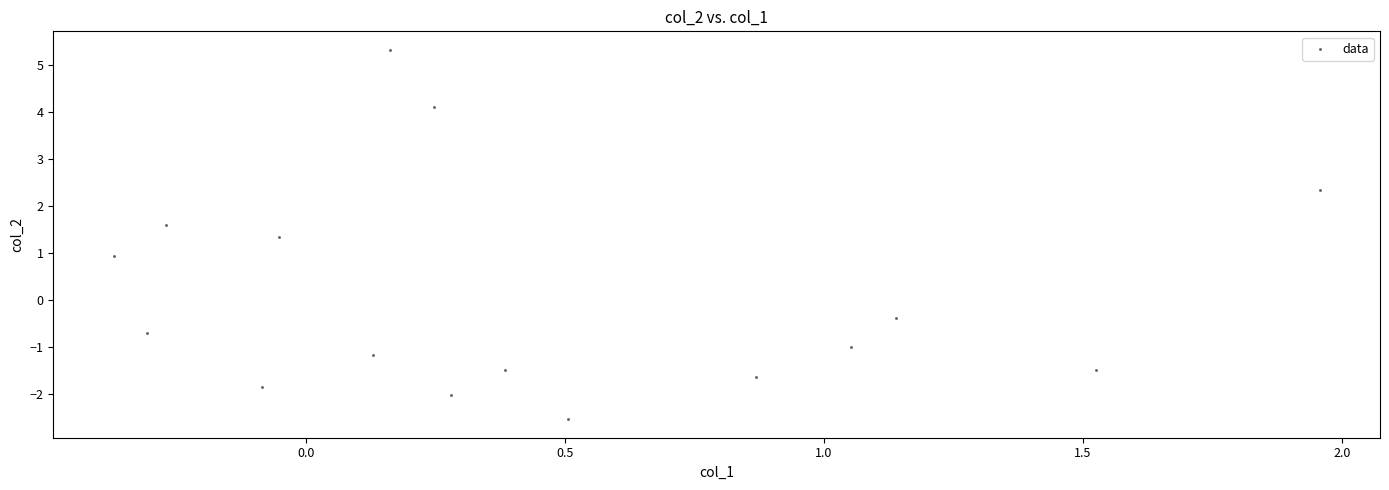

What is the range of X values (max minus min)?

2.3